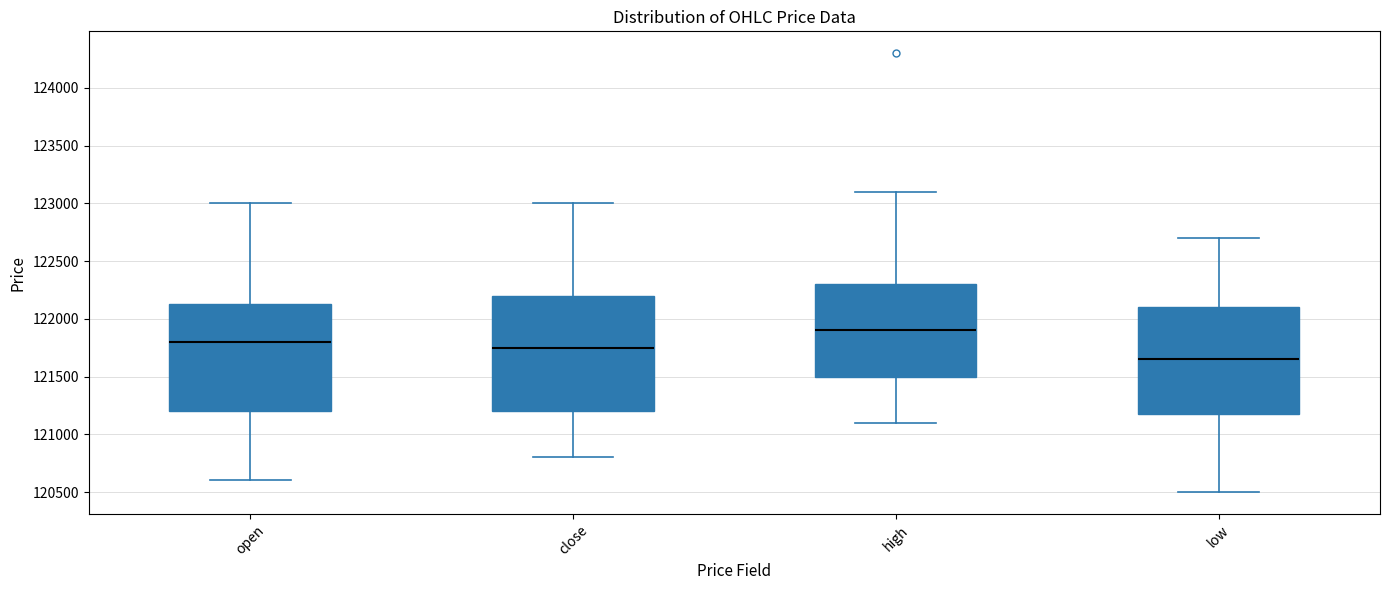

Reading left to right, read every box against the y-axis: the position of its median line, the range the box covers, and the ends of its whiskers. The values are not printed on the chart, so give them approximately, as read against the axis.

open: median 121800, box 121200 to 122150, whiskers 120600 to 123000
close: median 121750, box 121200 to 122200, whiskers 120800 to 123000
high: median 121900, box 121500 to 122300, whiskers 121100 to 123100
low: median 121650, box 121200 to 122100, whiskers 120500 to 122700